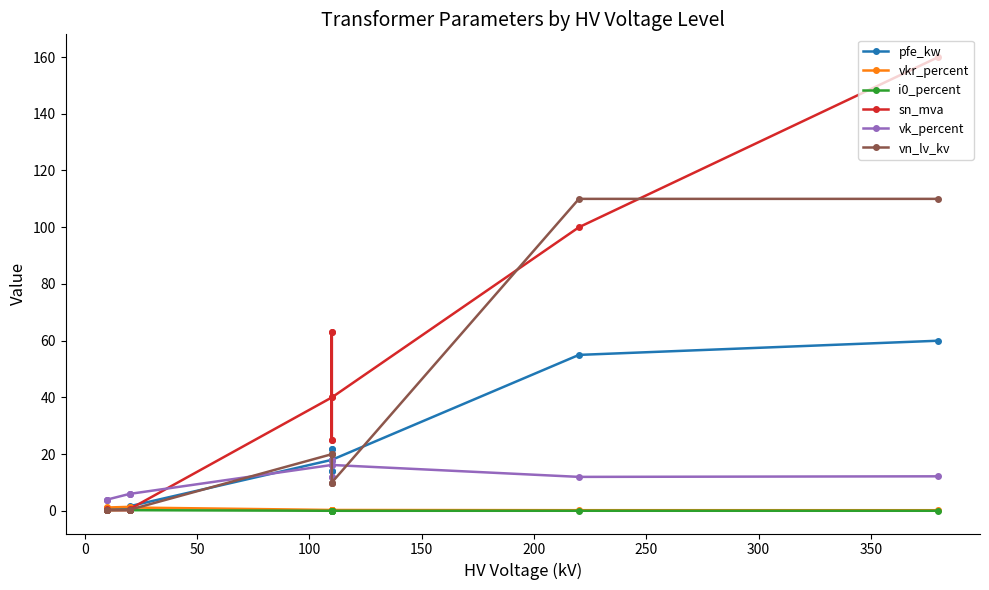

How many intersections are there between vk_percent and pfe_kw?

1